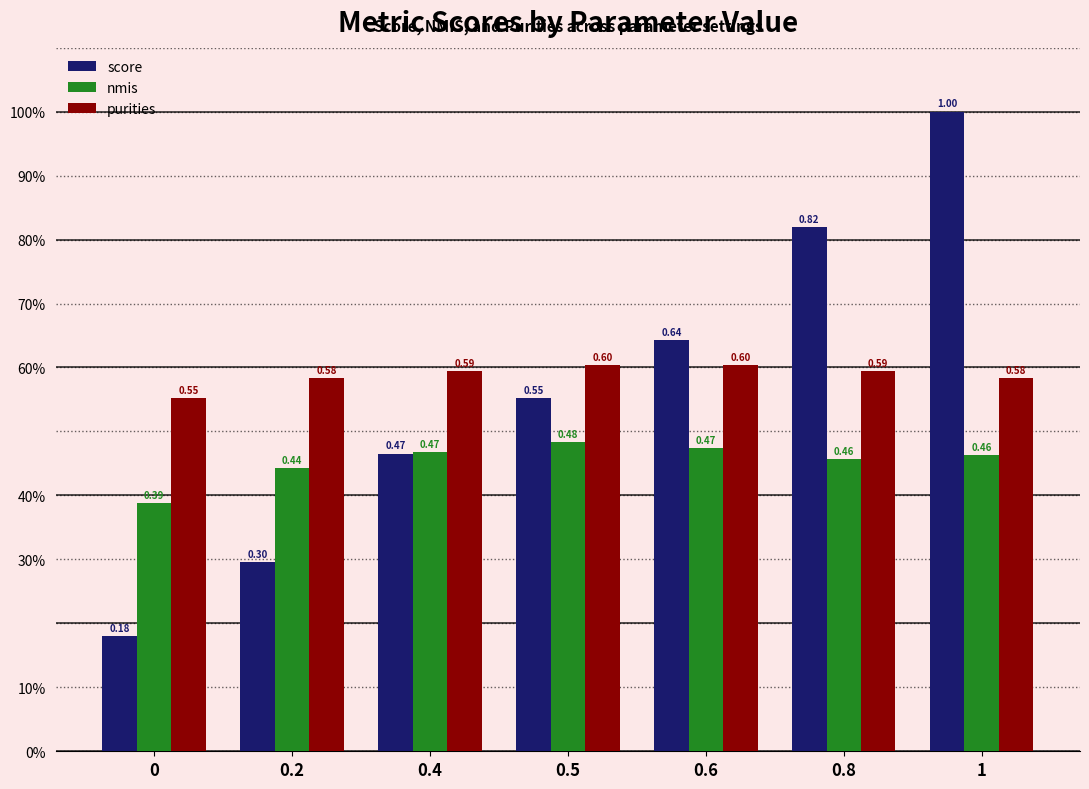

Does the chart contain stacked bars?

No